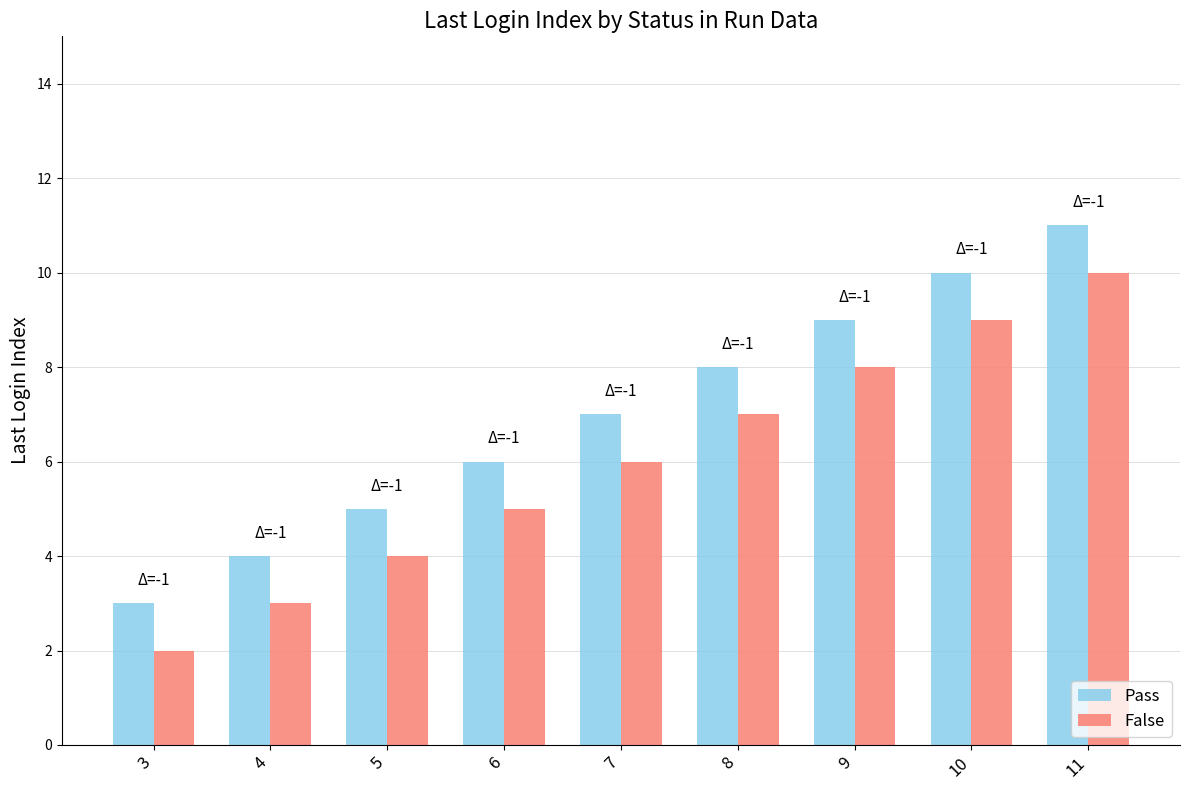

How many values in the False series are below 6?

4